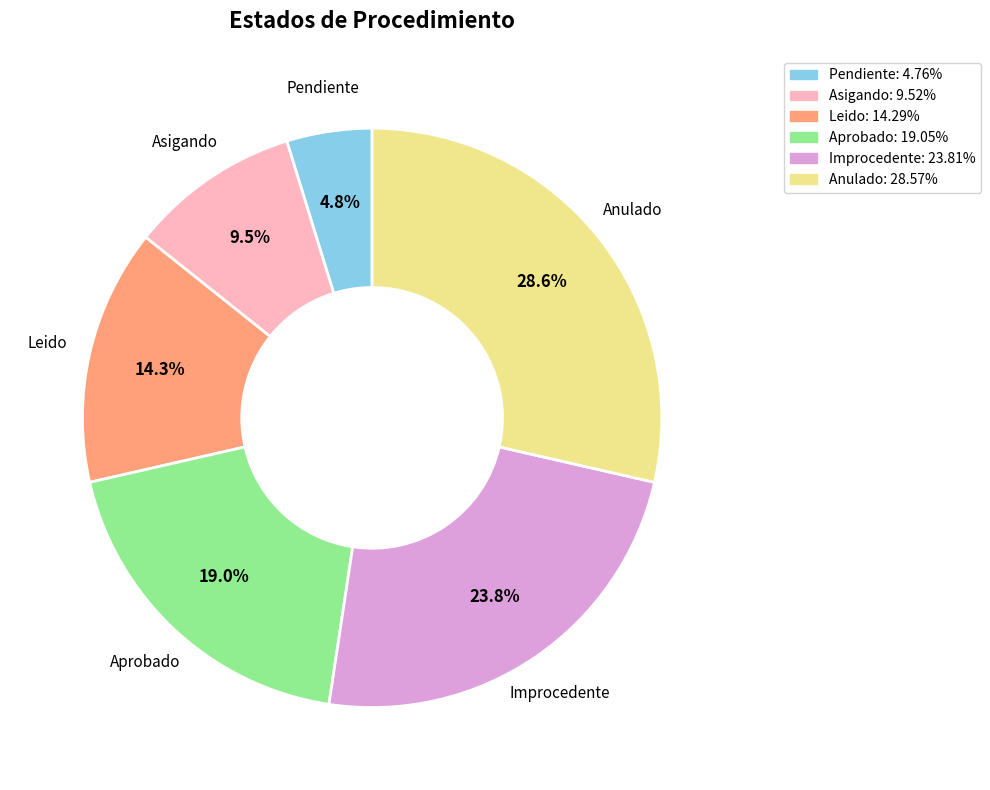

How many segments does this pie chart have?

6